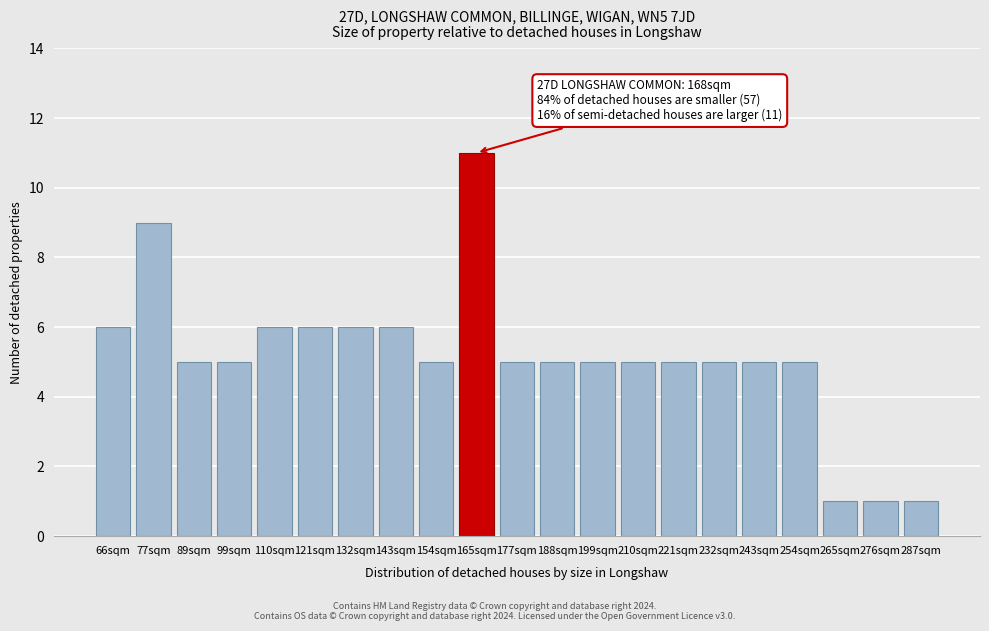

Reading left to right, what are all the values shown in this chart?

6	9	5	5	6	6	6	6	5	11	5	5	5	5	5	5	5	5	1	1	1